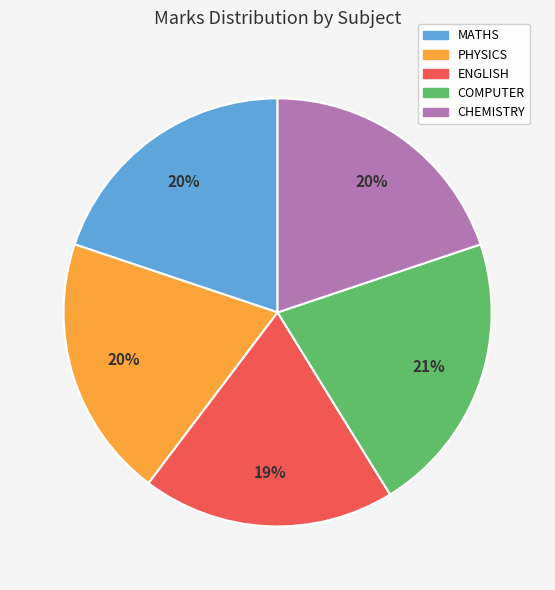

The CHEMISTRY slice represents 20% of the pie. True or false?

True